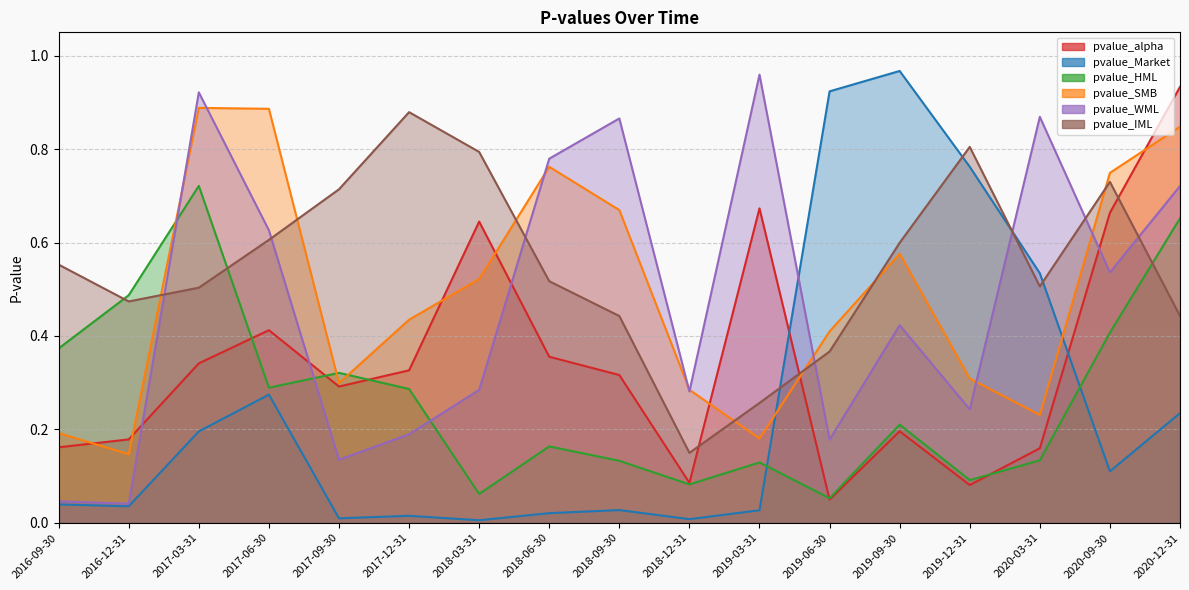

The value of pvalue_SMB at 2018-09-30 is 0.7. True or false?

True